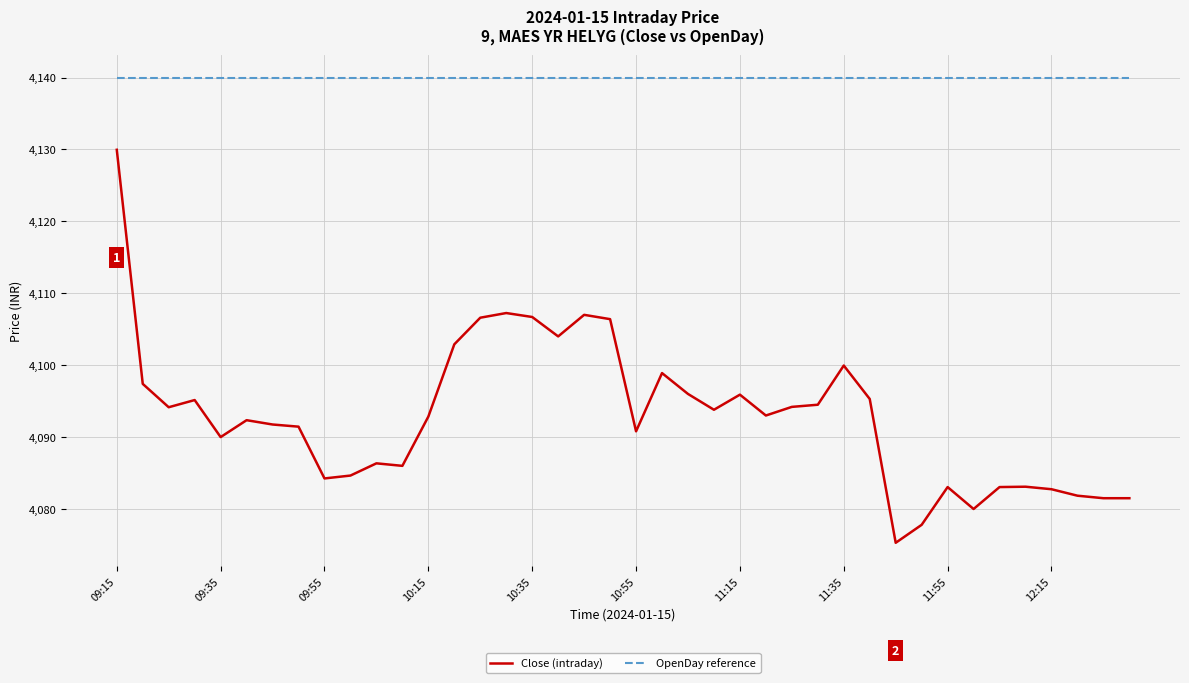

What is the minimum value shown in the chart?

4075.3